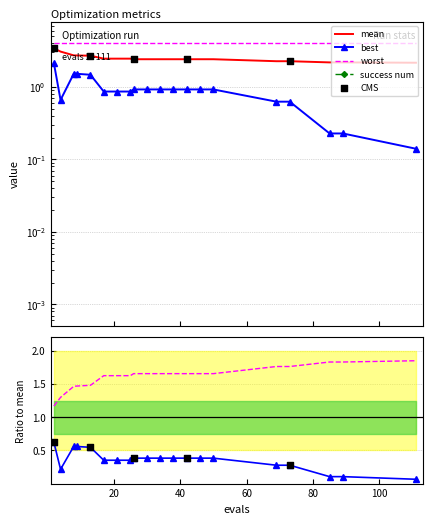

At how many categories does at least one series exceed 1?

20